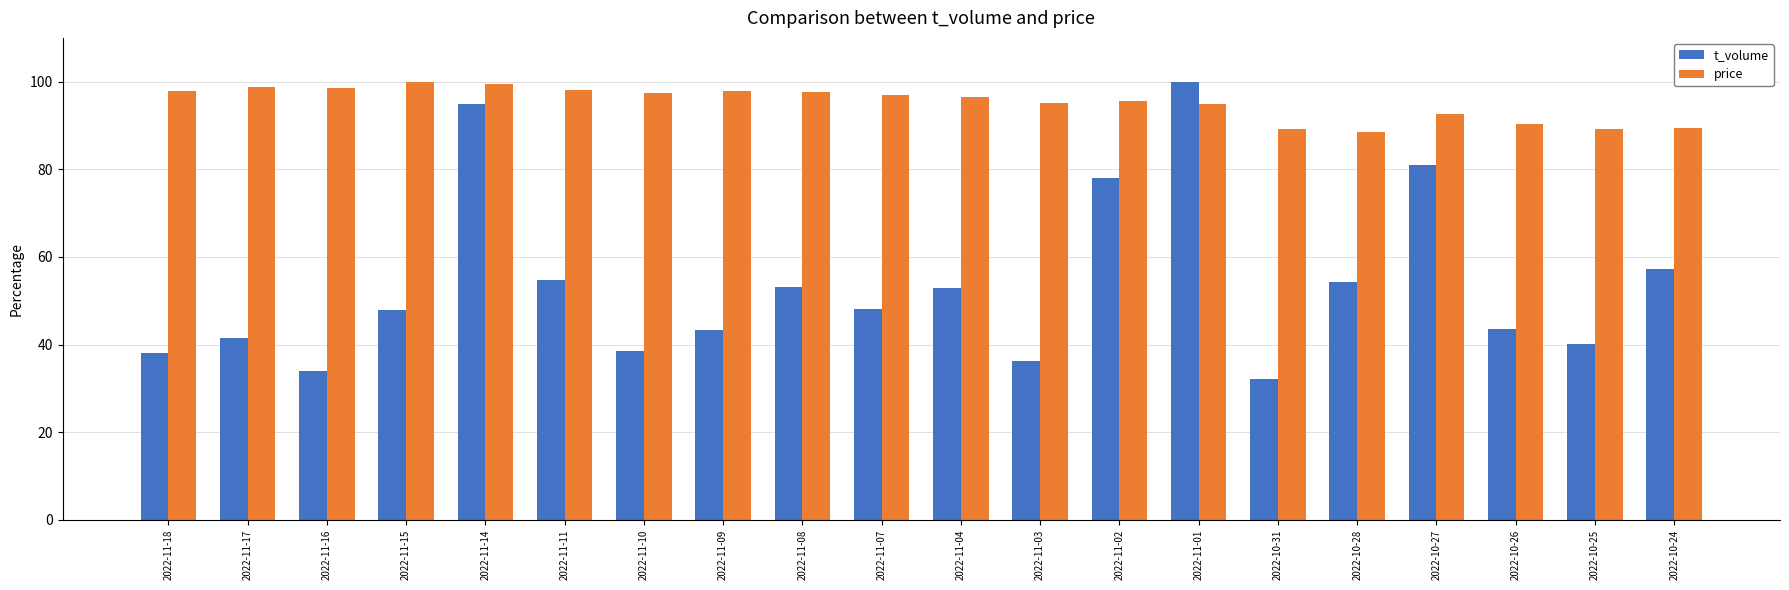

What is the minimum value for t_volume?

32.1